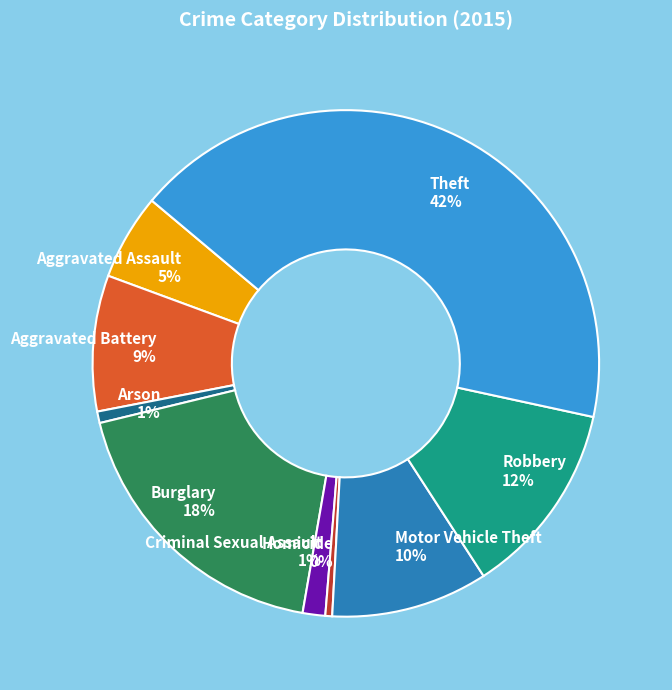

How many segments does this pie chart have?

9